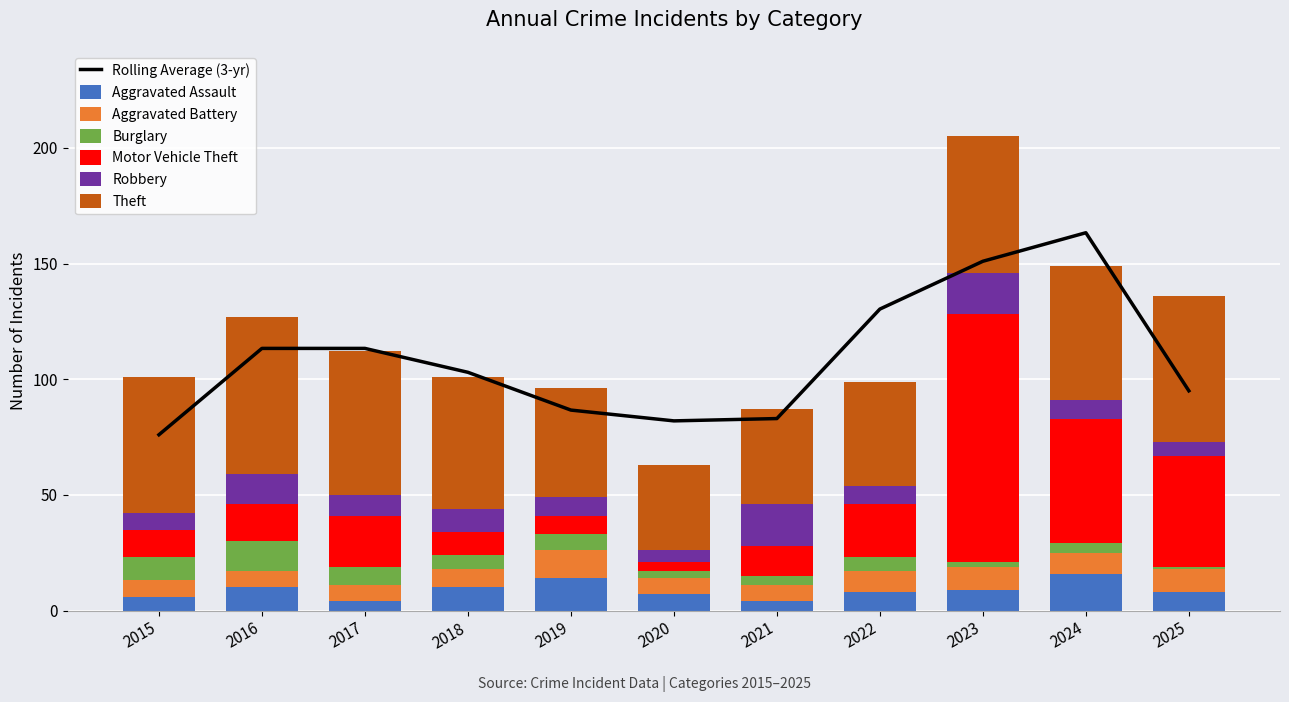

Which category has the lowest value in the Aggravated Battery series?

2015